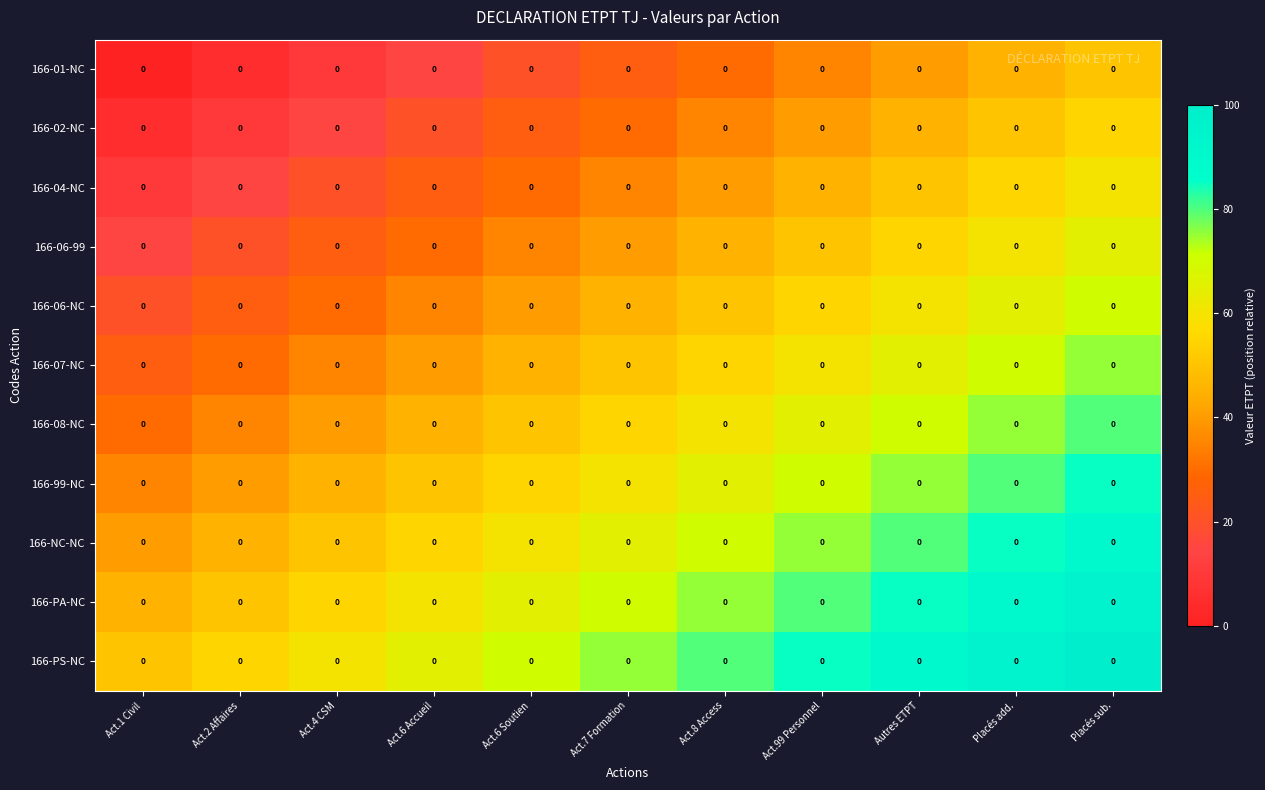

Between Act.8 Access and Act.4 CSM, which is larger?

Act.8 Access